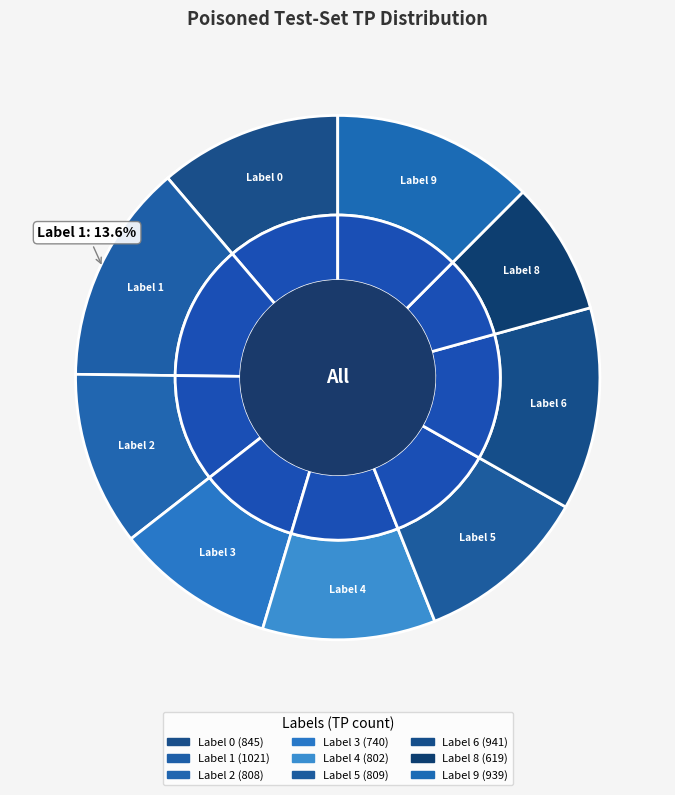

To the nearest percent, what is the difference between the largest and smallest slice percentages?

5%